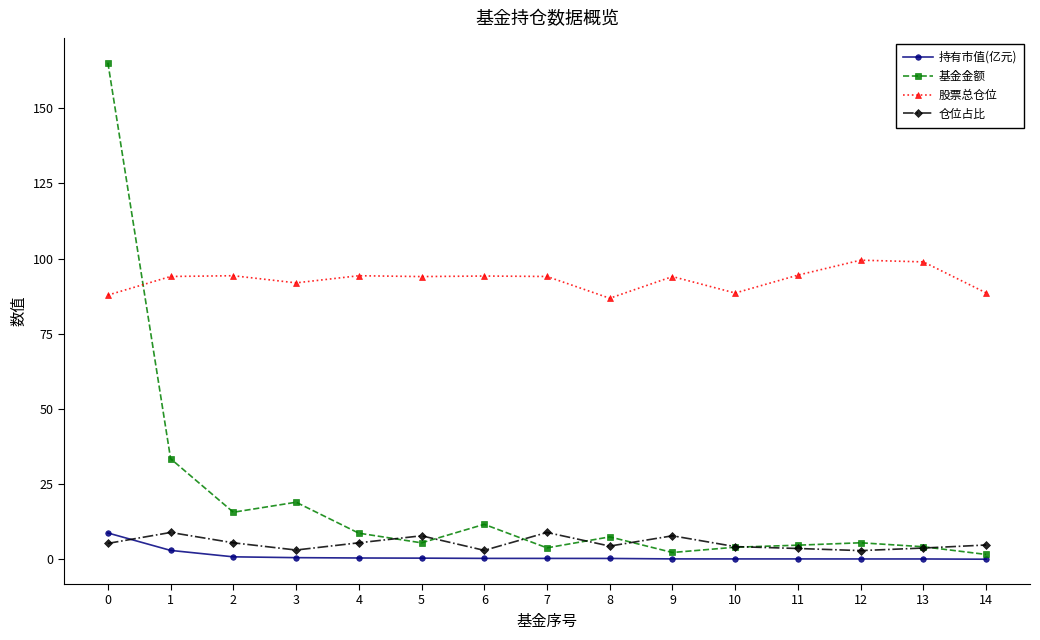

Between 1 and 11, which series saw the biggest shift?

基金金额